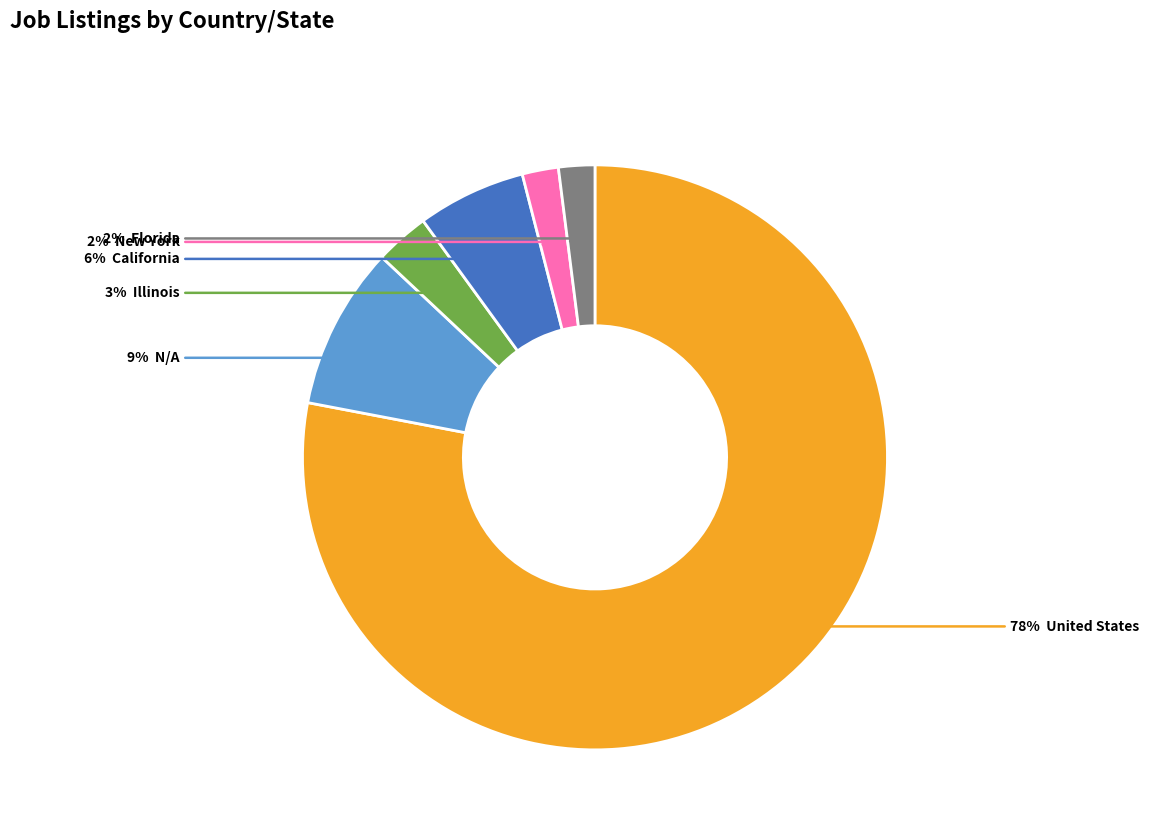

Is there a majority slice in this chart?

Yes